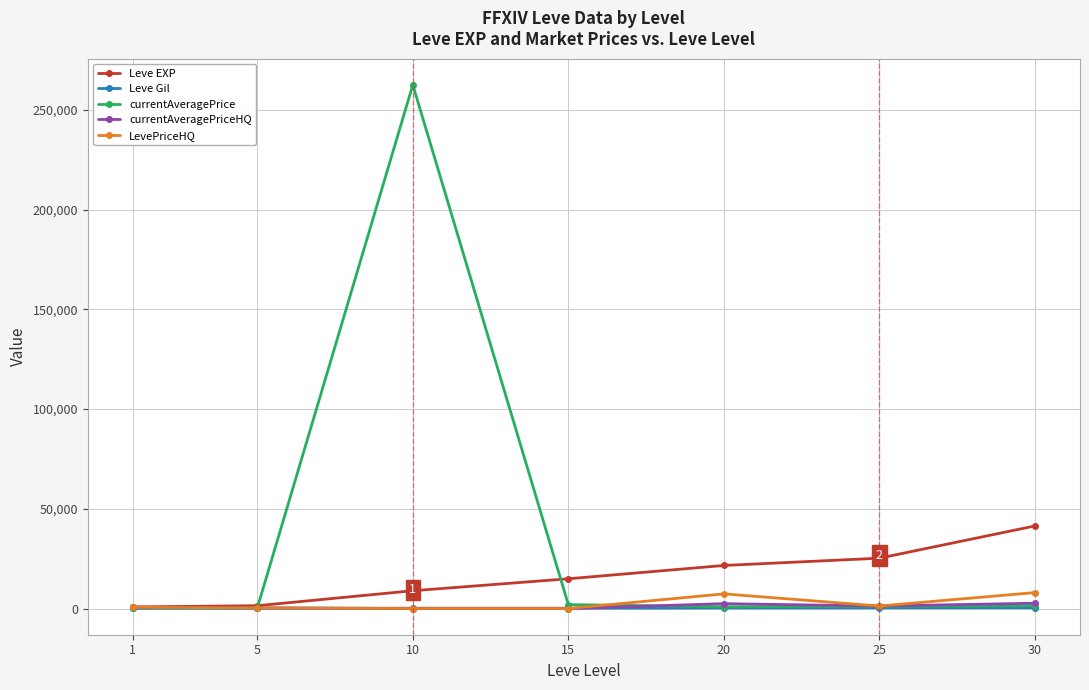

What is the difference between the maximum and minimum values in the Leve Gil series?

259.0